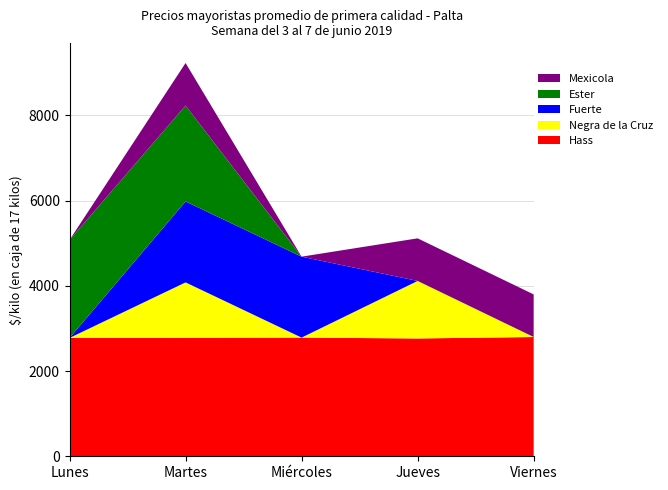

Reading right to left, list all the values displayed in this chart.

Hass: Viernes=2800	Jueves=2766	Miércoles=2786	Martes=2782	Lunes=2778
Negra de la Cruz: Viernes=0	Jueves=1350	Miércoles=0	Martes=1300	Lunes=0
Fuerte: Viernes=0	Jueves=0	Miércoles=1900	Martes=1900	Lunes=0
Ester: Viernes=0	Jueves=0	Miércoles=0	Martes=2250	Lunes=2300
Mexicola: Viernes=1000	Jueves=1000	Miércoles=0	Martes=1000	Lunes=0